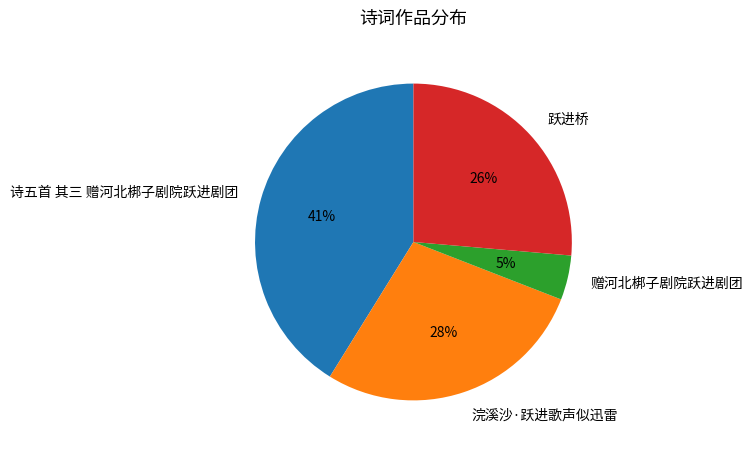

Does 赠河北梆子剧院跃进剧团 represent more than half of the total?

No